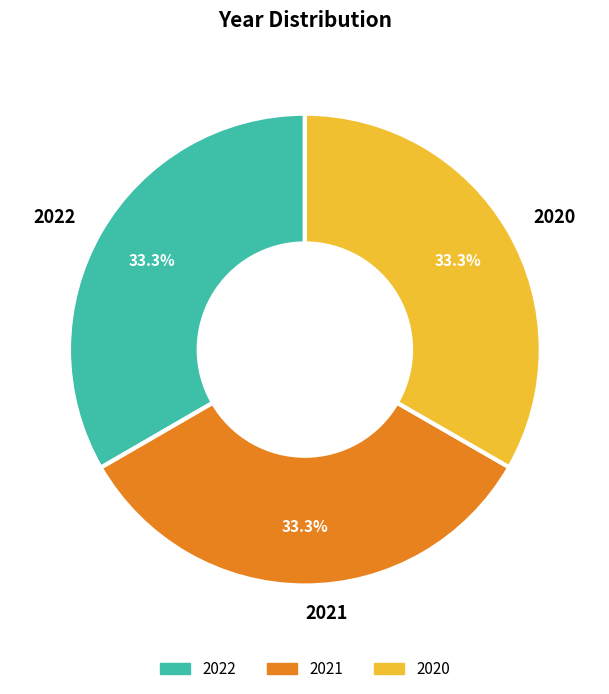

To the nearest percent, what percentage of the pie is 2021?

33%